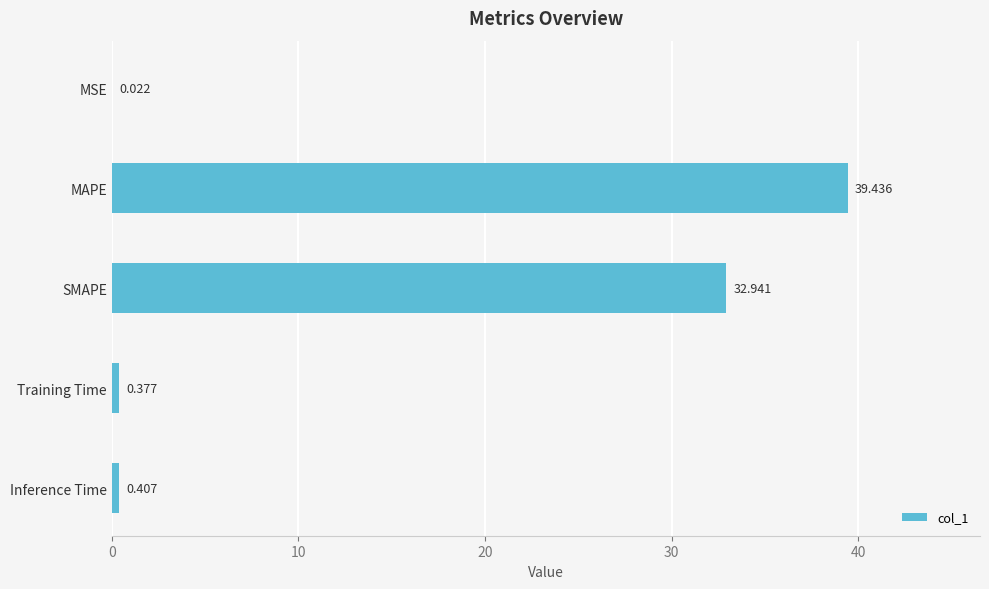

Where is the data nearest to the value 19?

SMAPE